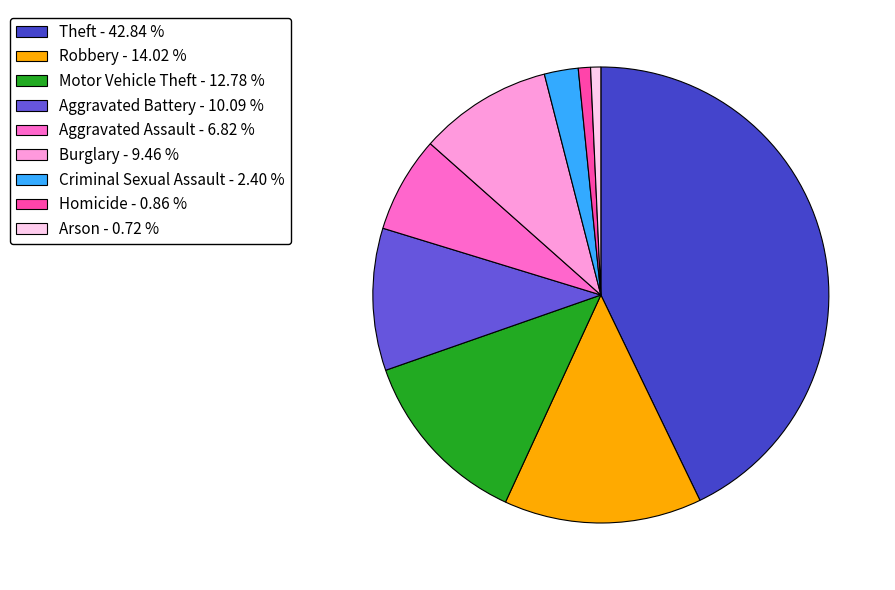

Do Aggravated Battery and Theft together represent more than half of the pie?

Yes